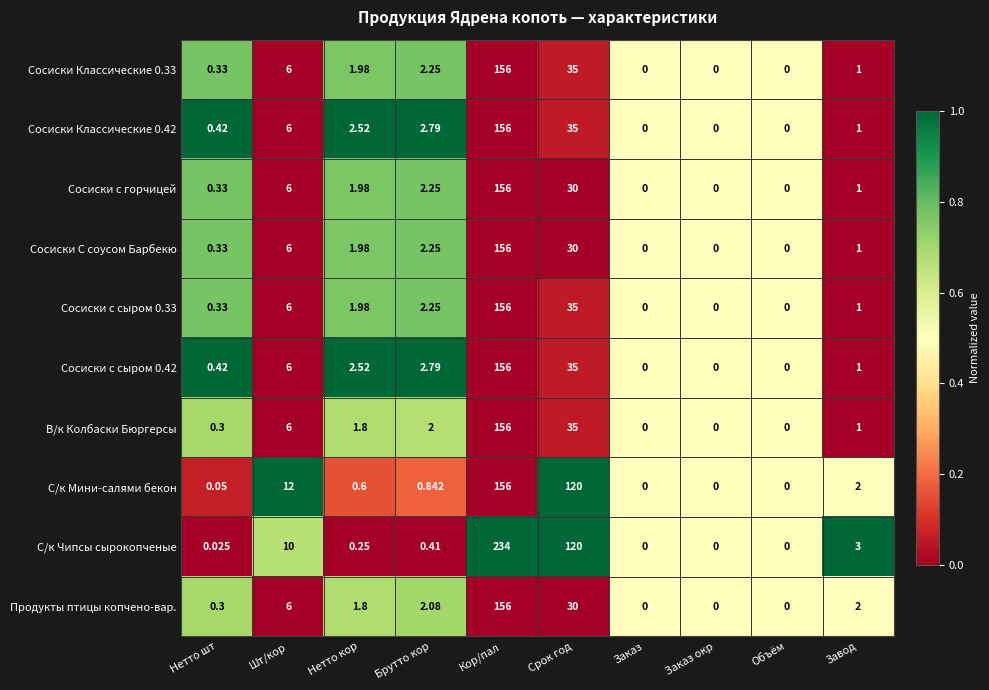

At which label does С/к Мини-салями бекон reach its peak?

Кор/пал